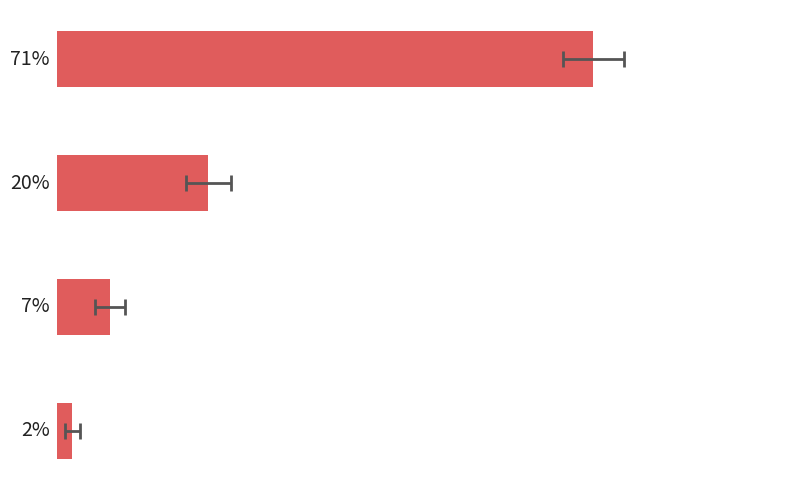

Reading right to left, what are all the values shown in this chart?

2	7	20	71